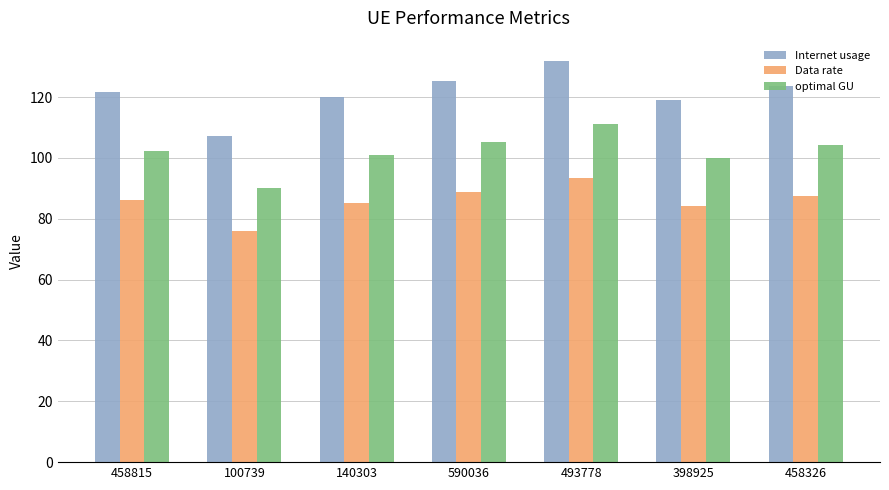

Which series has the largest total across all categories?

Internet usage